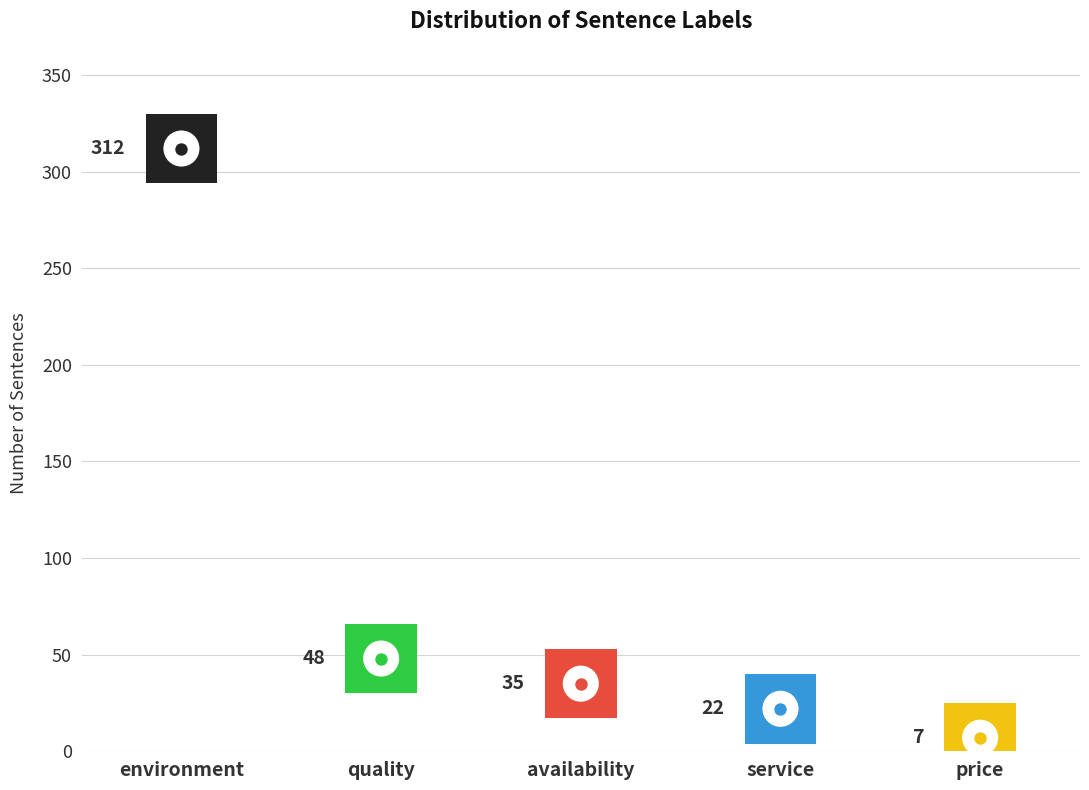

Which has a higher value, service or environment?

environment